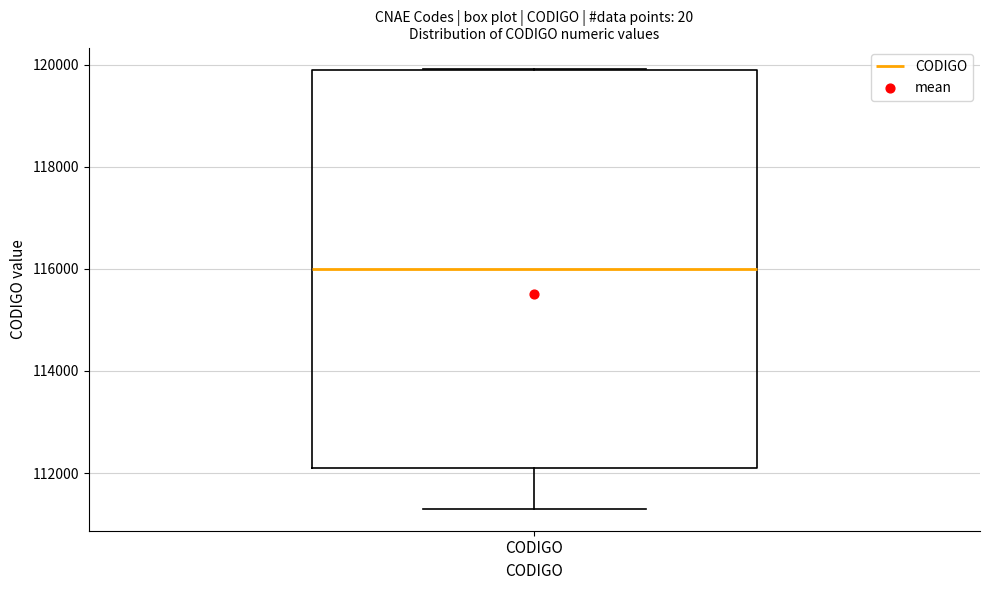

Where is the lower edge of the box for CODIGO on the y-axis? The values are not printed on the chart, so give them approximately, as read against the axis.

112200